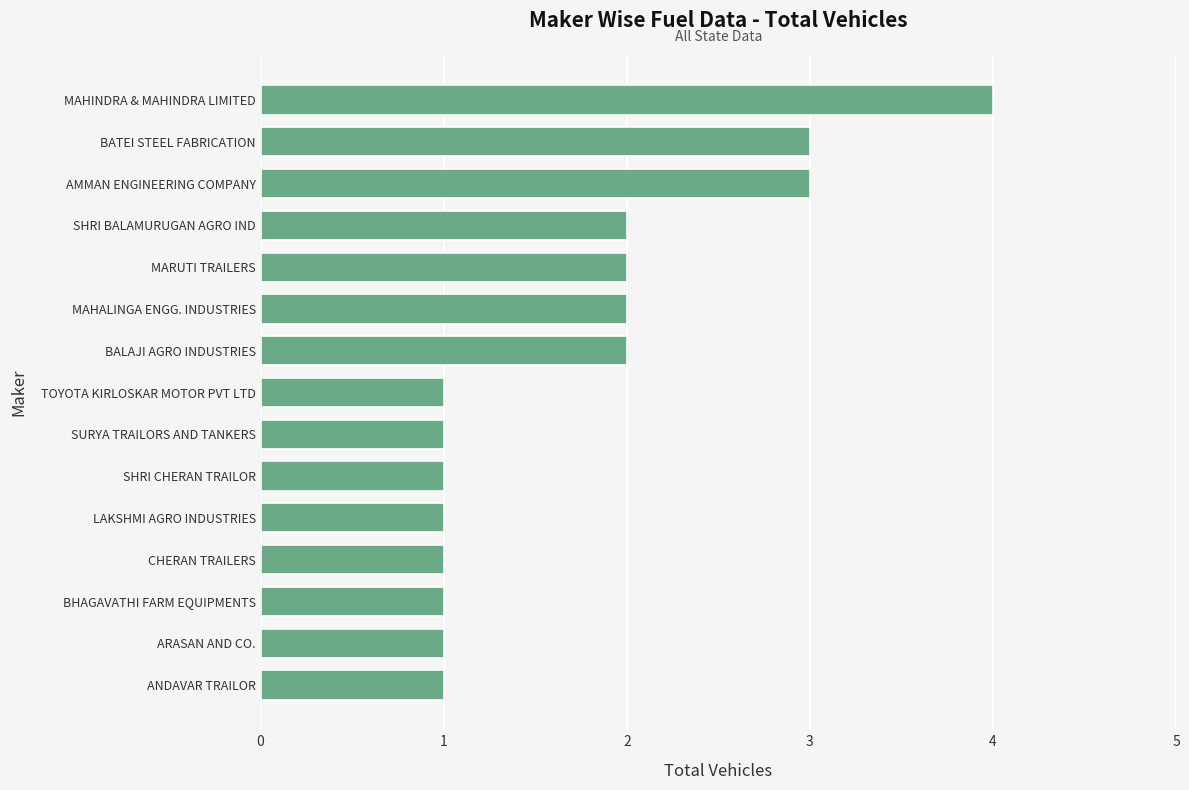

What is the sum of all values?

26